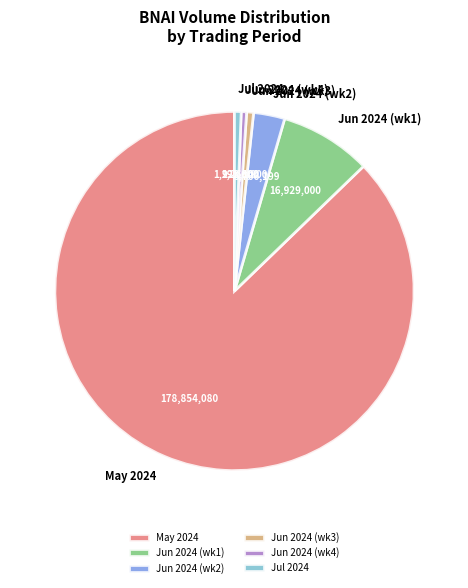

Does any single category account for the majority?

Yes